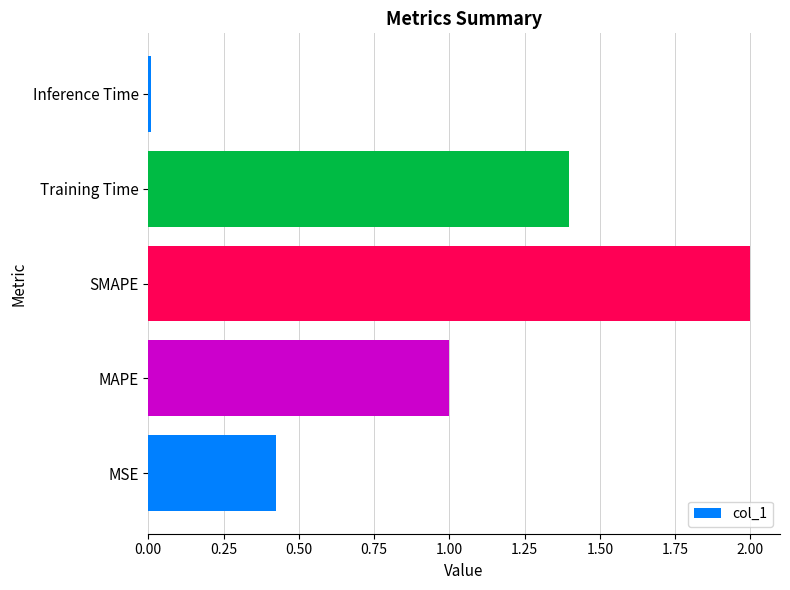

How many categories are shown in the chart?

5